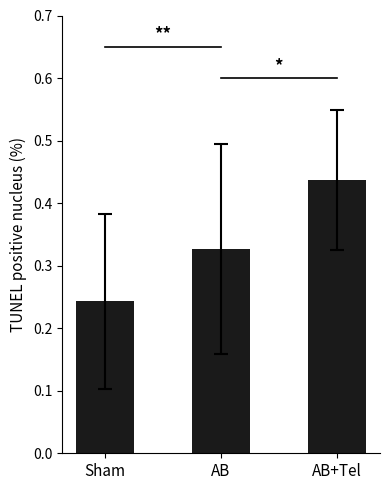

The value at AB is 0.5. True or false?

False